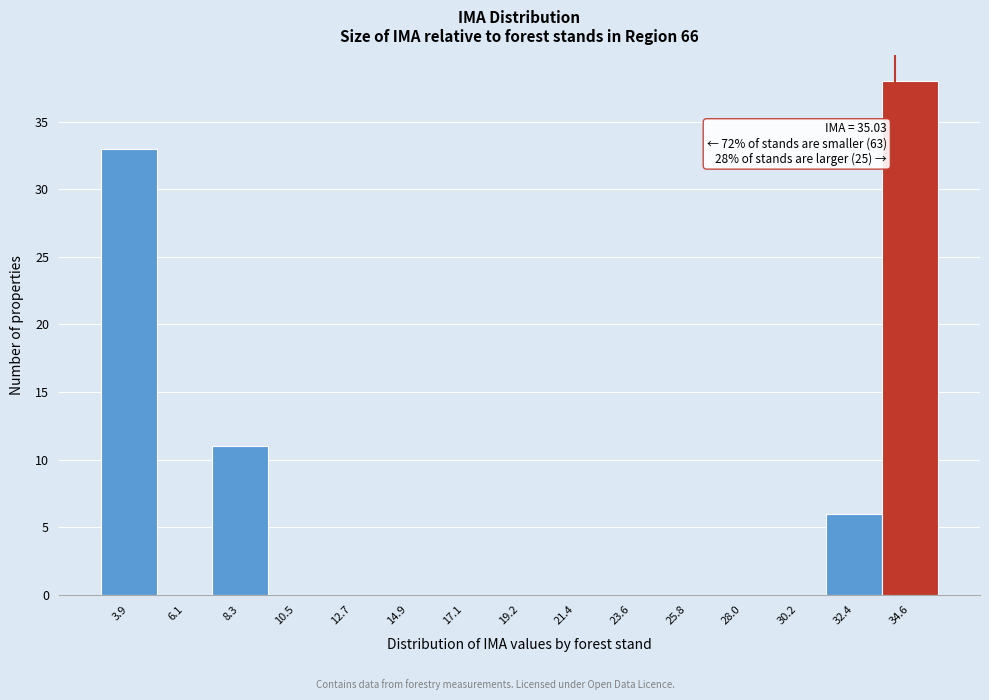

The value at 17.1 is 0. True or false?

True